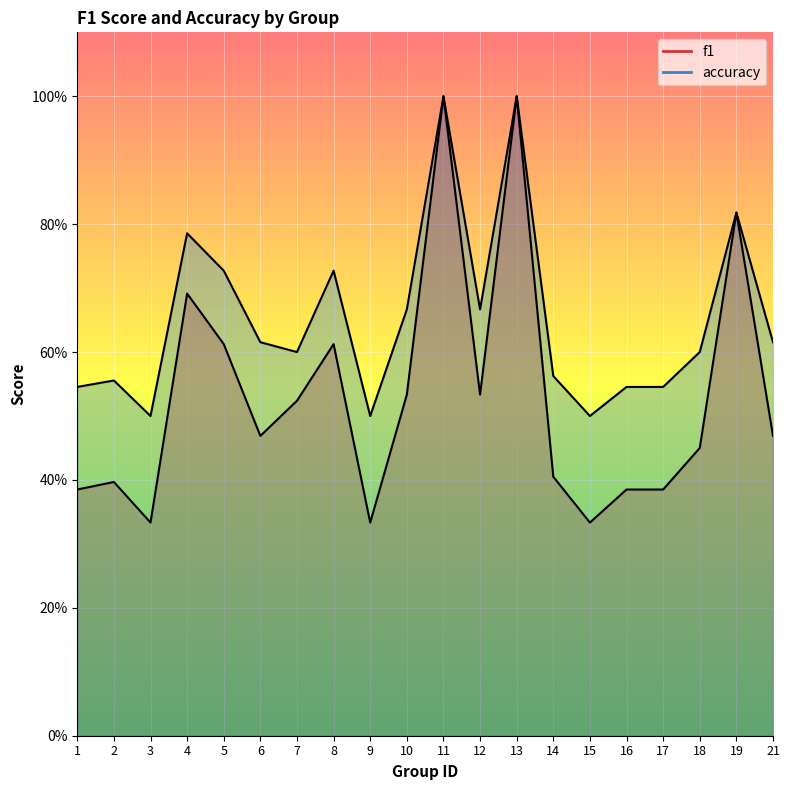

At which label is f1 closest to 0?

3